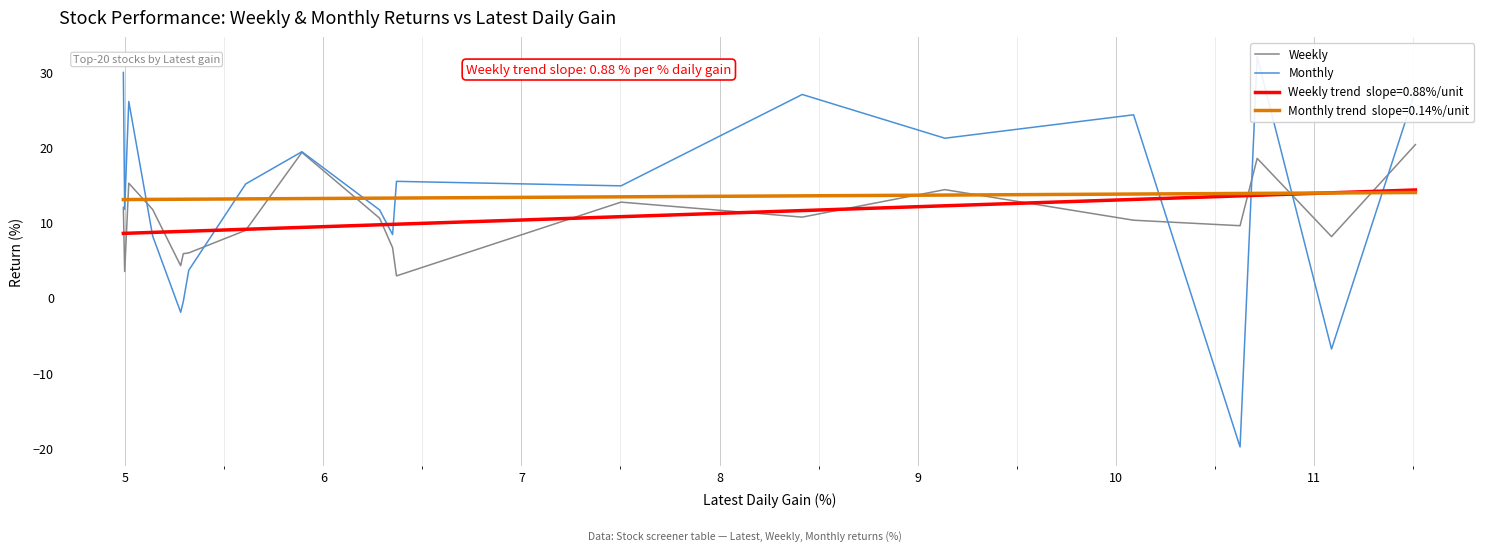

Rank the series by their maximum value, from highest to lowest.

Monthly, Weekly